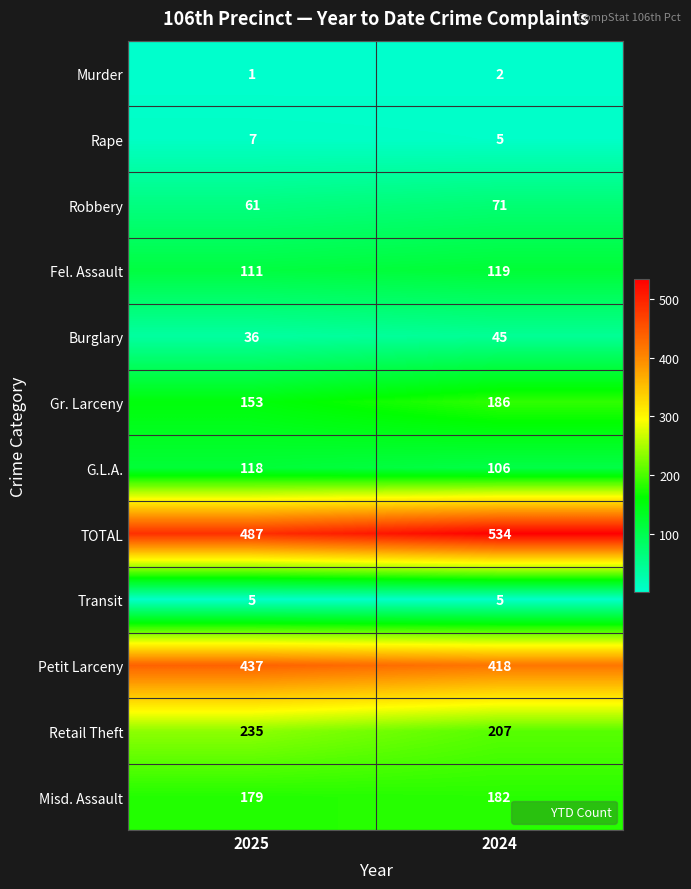

What is the maximum value shown in the chart?

534